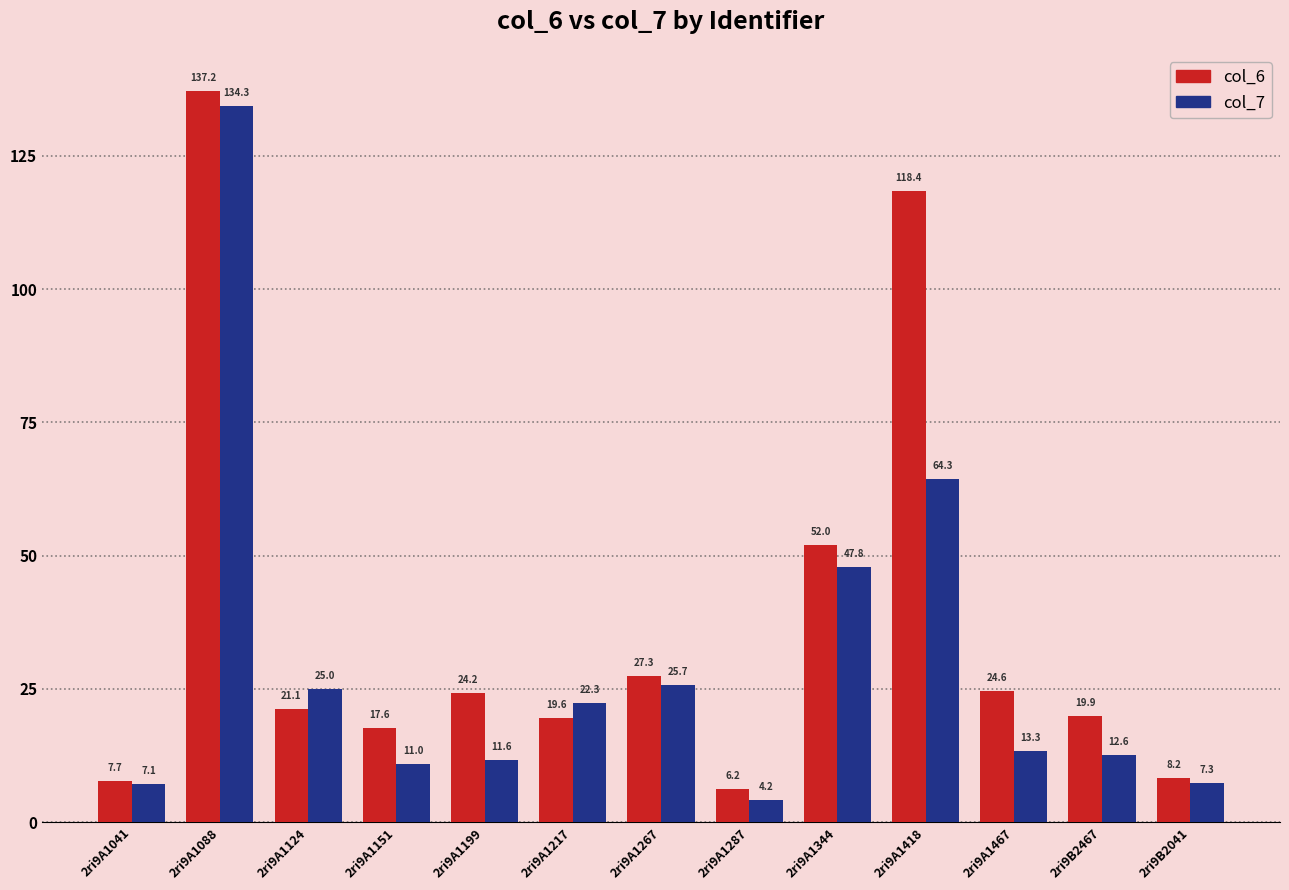

Rank the series by their maximum value, from highest to lowest.

col_6, col_7